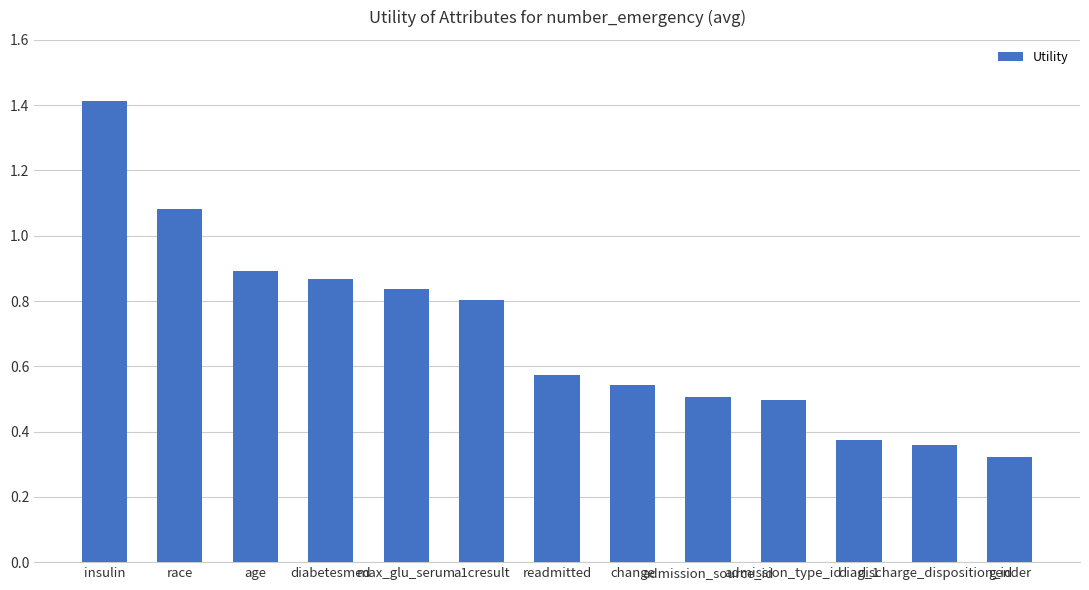

What is the greatest value displayed?

1.4